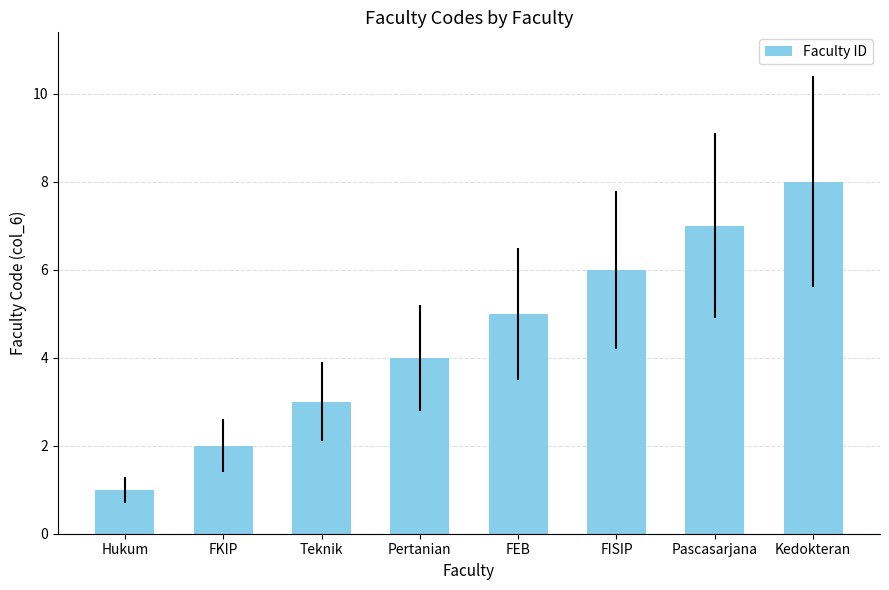

What is the difference between the maximum and minimum values?

7